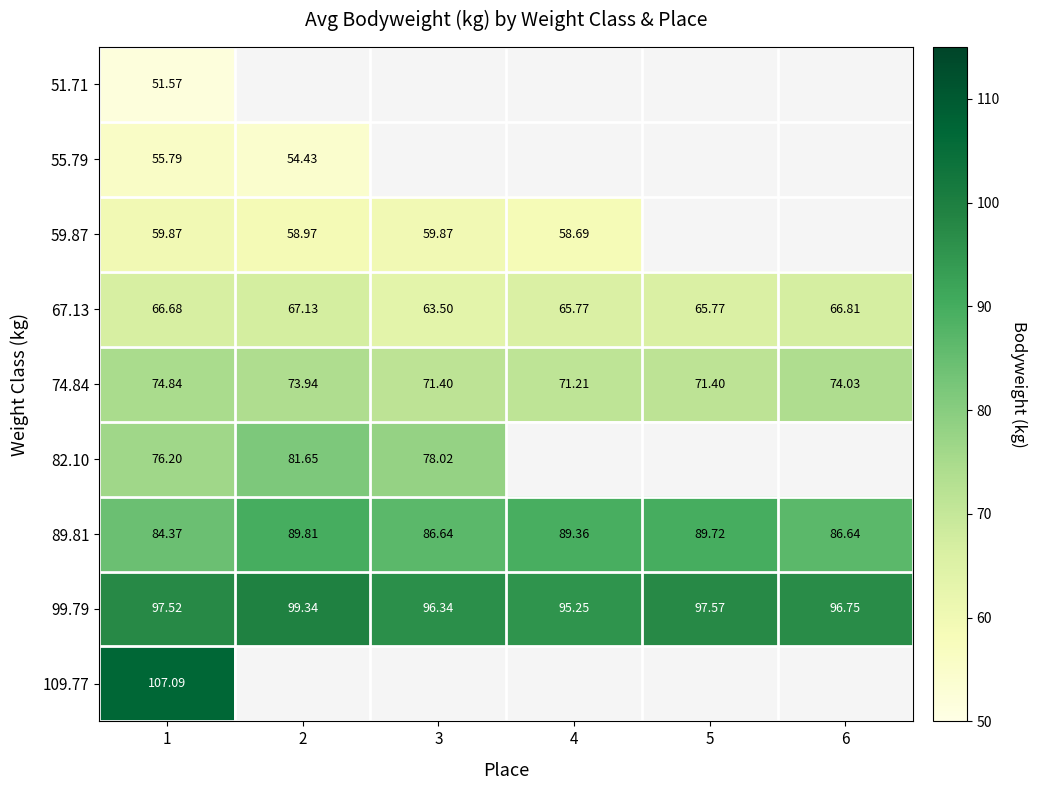

Which category has the lowest value in the 89.81 series?

1